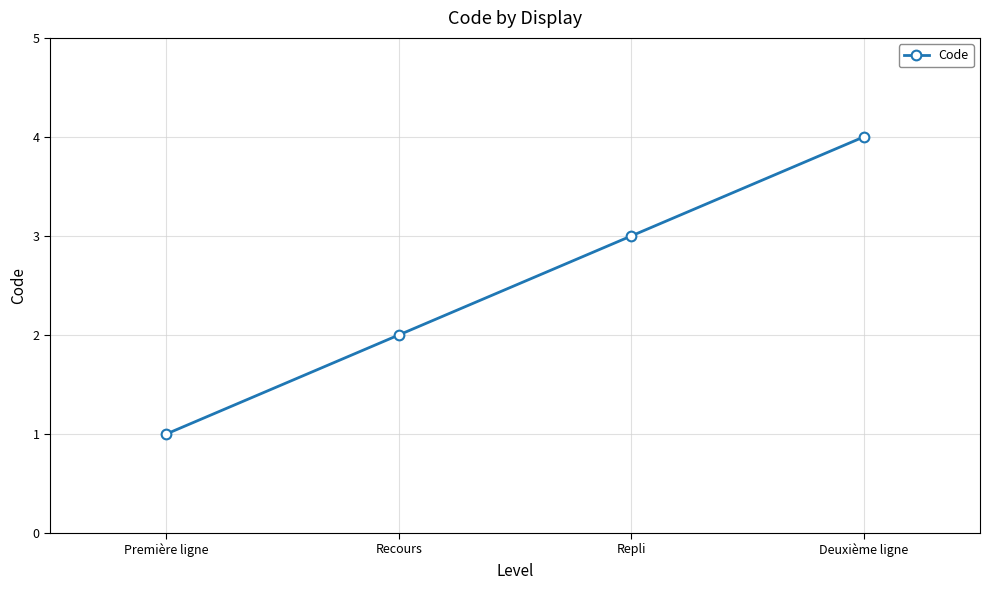

Reading right to left, extract all data points from this chart.

Deuxième ligne=4	Repli=3	Recours=2	Première ligne=1